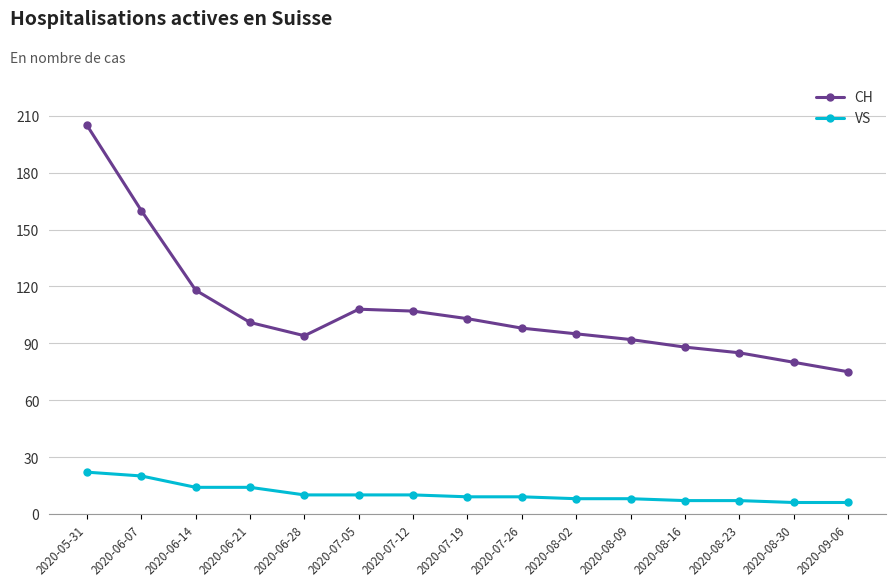

Rank the series at 2020-07-19 from lowest to highest value.

VS, CH